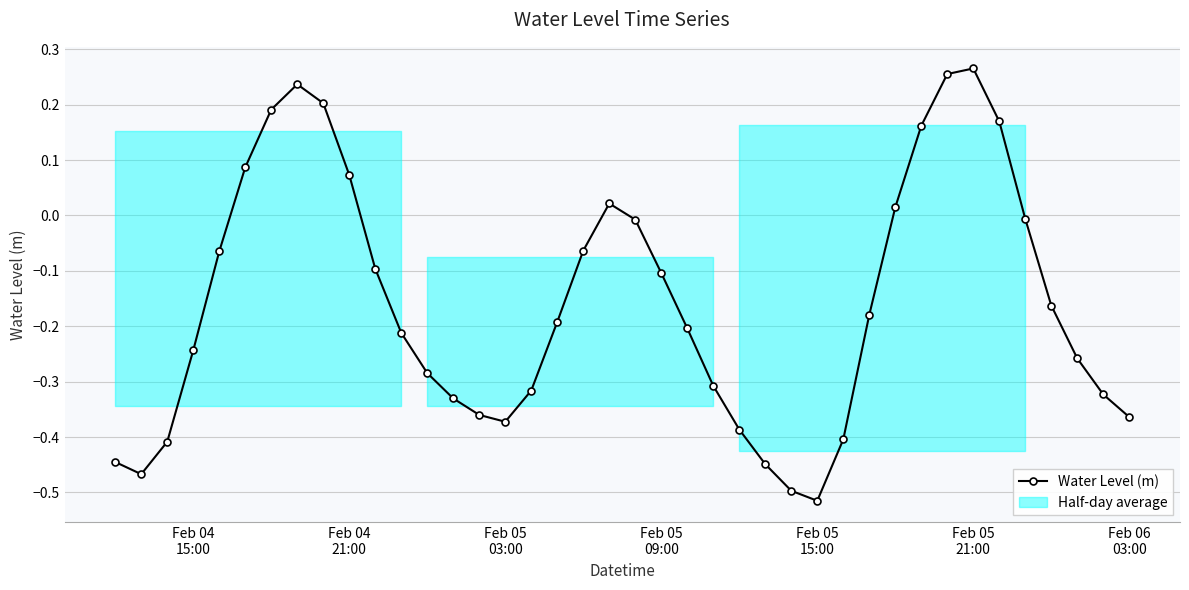

Does the chart display data point markers on the line(s)?

Yes